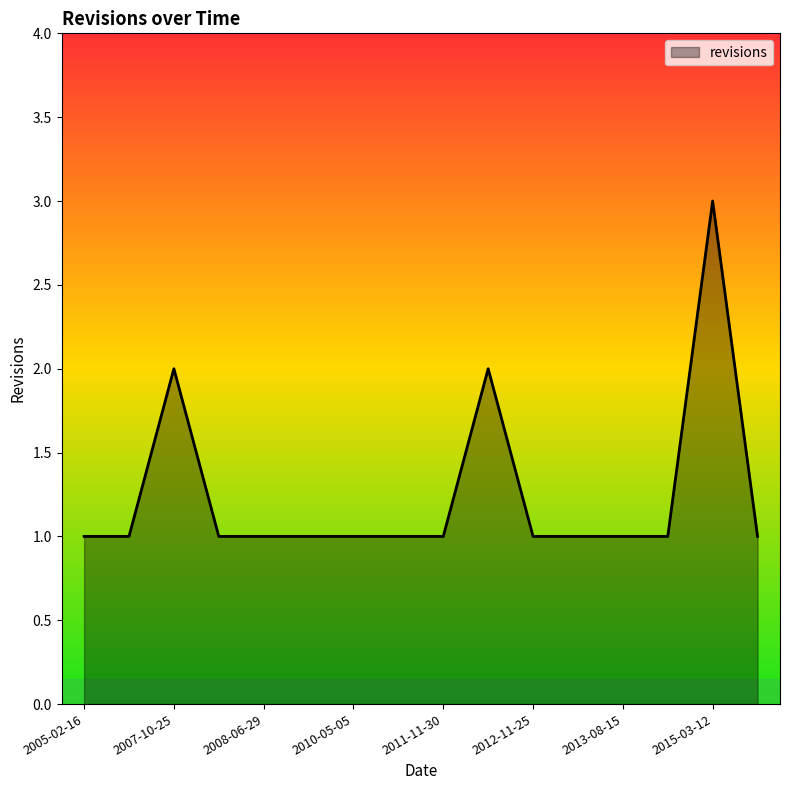

What is the maximum value shown in the chart?

3